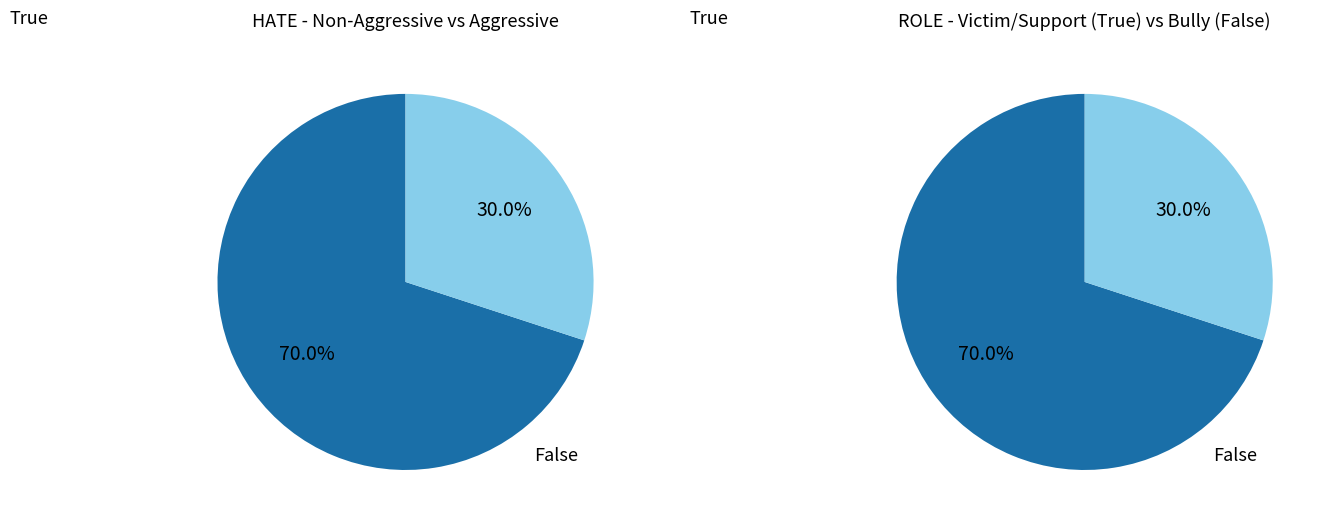

True or false: conciliator accounts for 20% of the total.

False